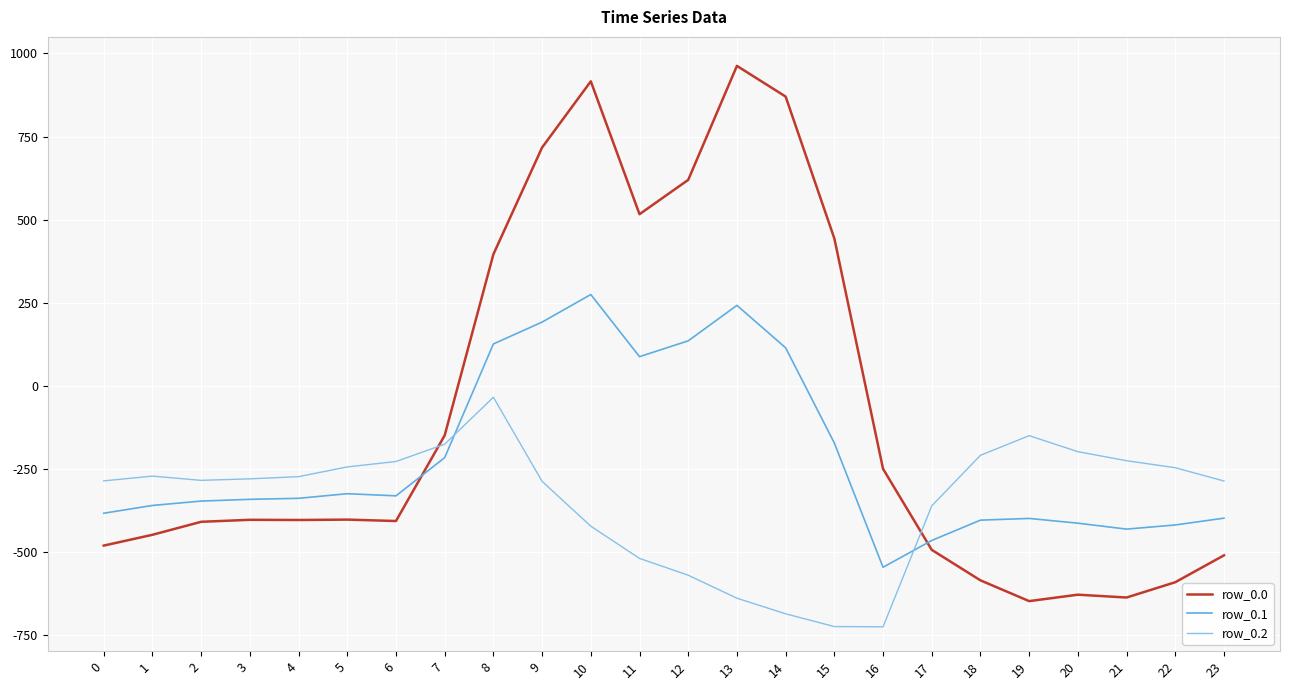

What is the highest value of the row_0.2 series?

-35.3